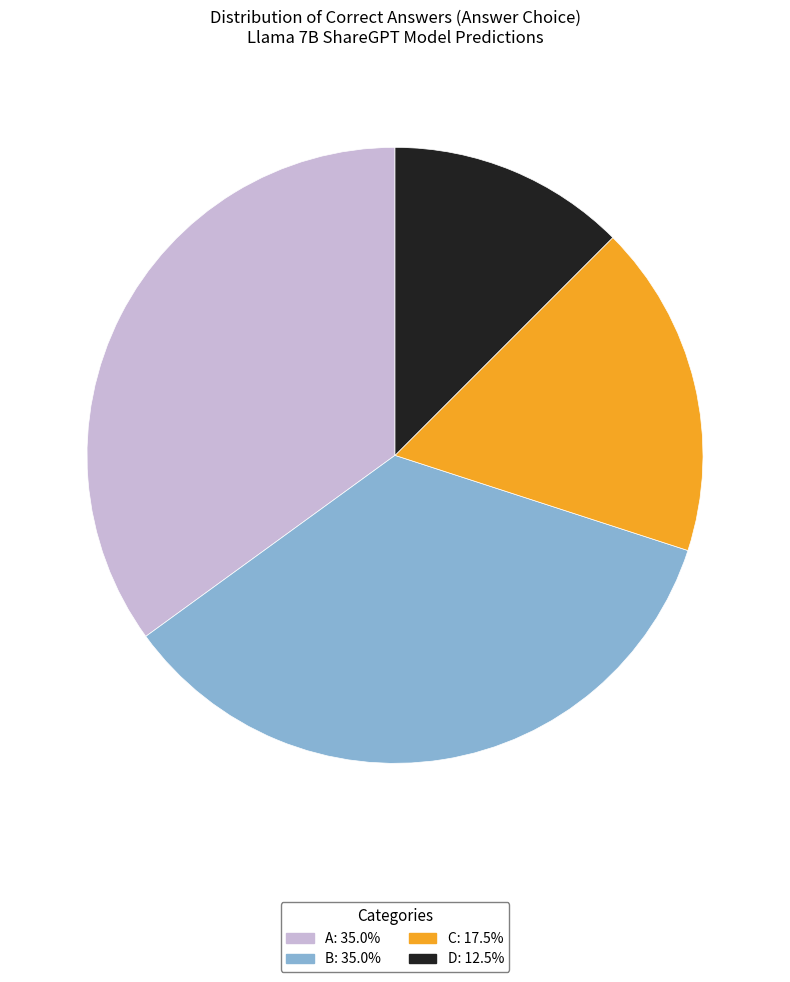

What is the ratio of the value at C: 17.5% to the value at B: 35.0%?

0.5